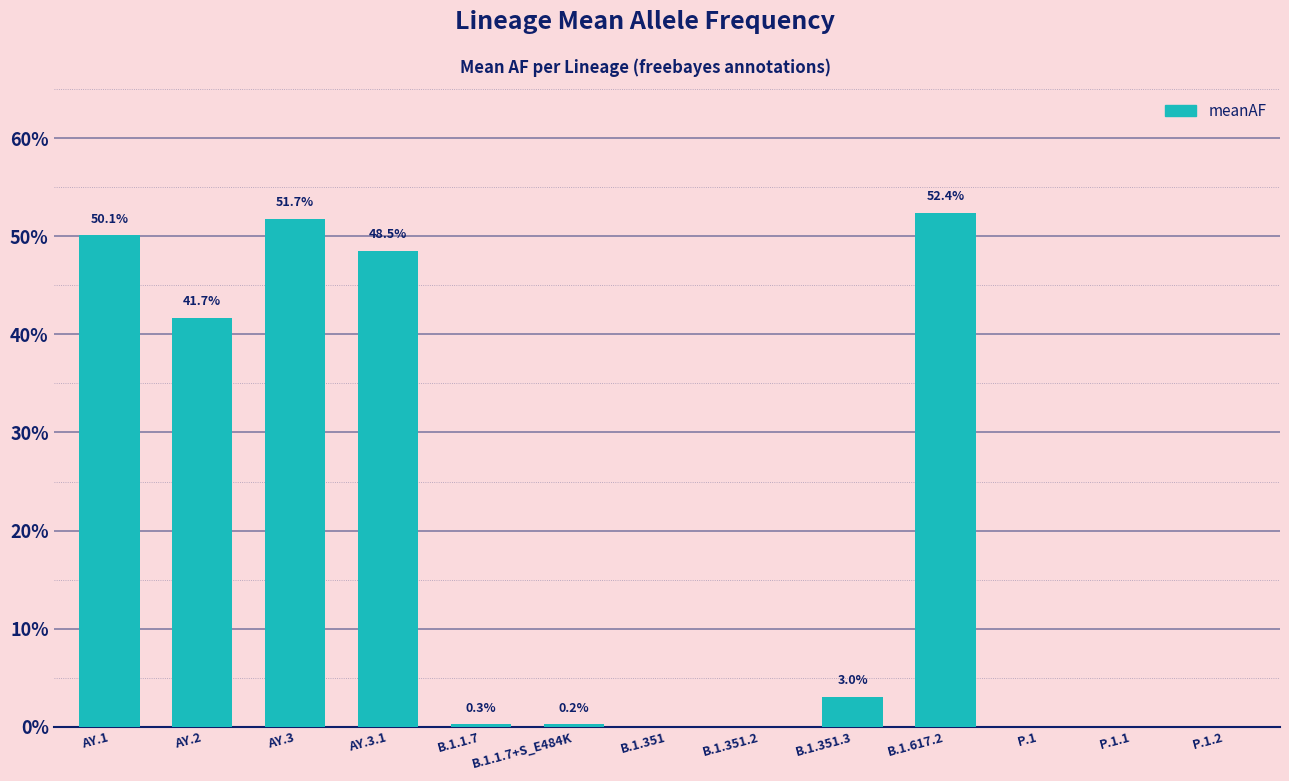

What is the label of the 2nd bar from the right?

P.1.1